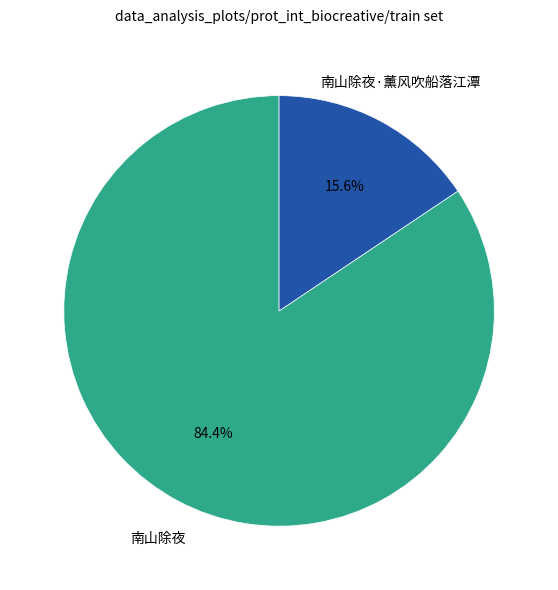

To the nearest percent, what portion does 南山除夜 represent?

84%